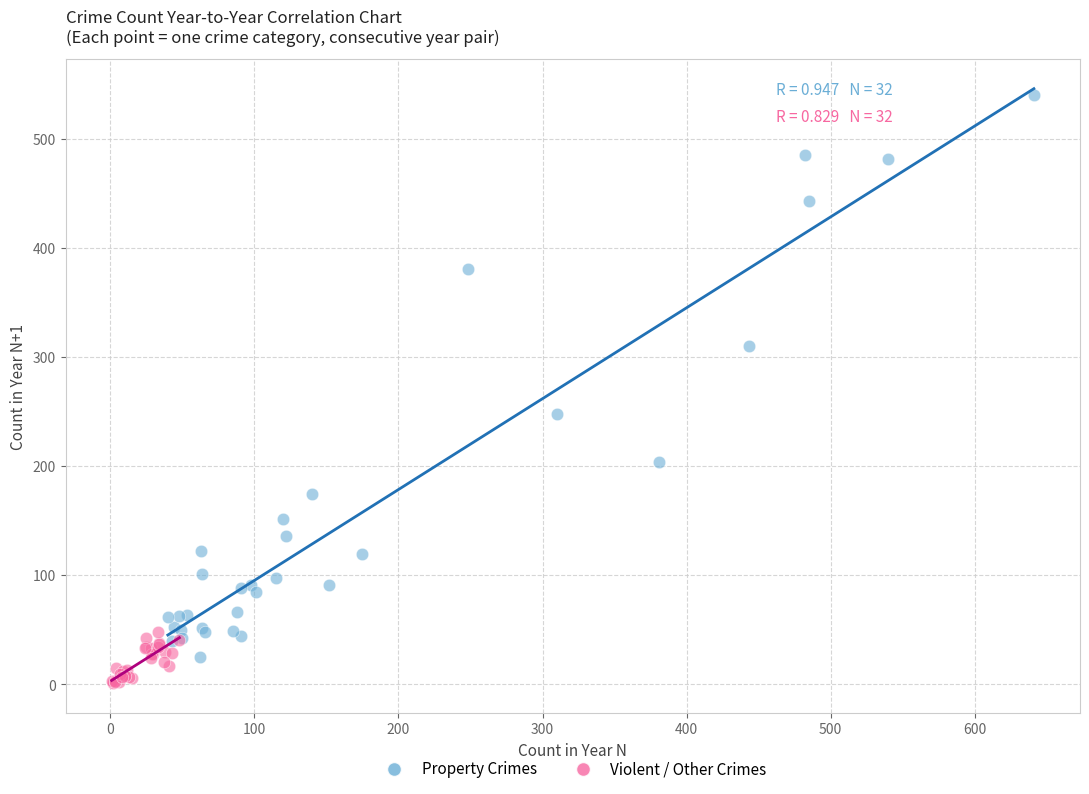

Which series contains the lowest Y value?

Violent / Other Crimes